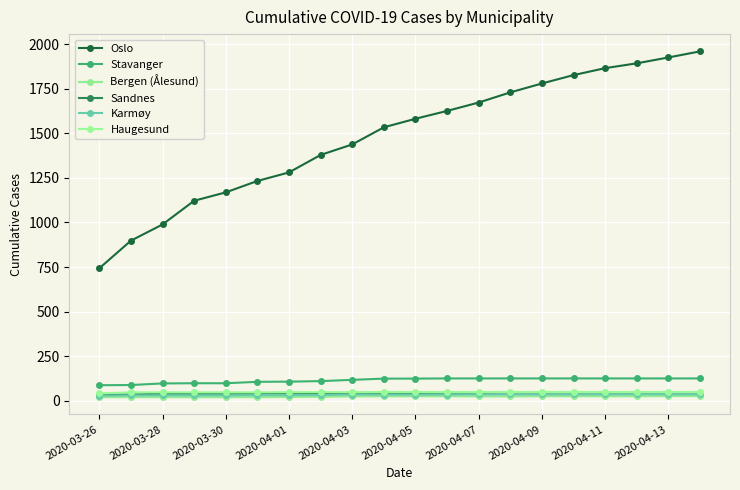

What is the value of the Bergen (Ålesund) point at the 1st from the left?

20